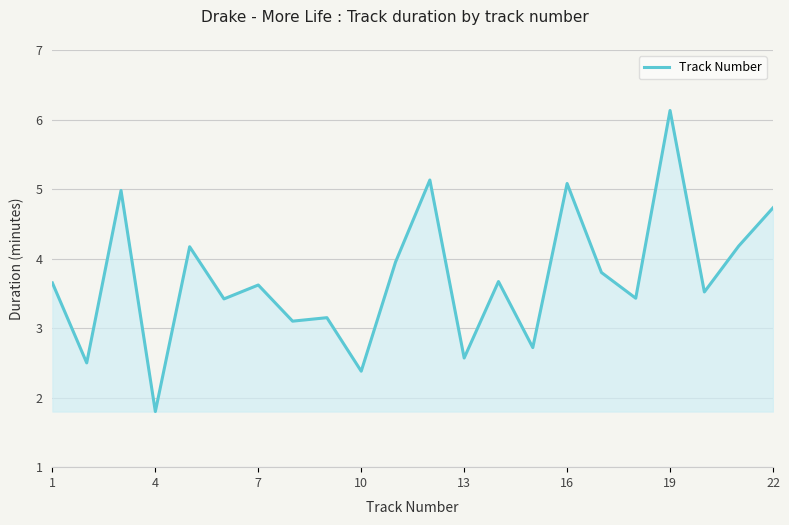

What is the difference between the maximum and minimum values?

4.3